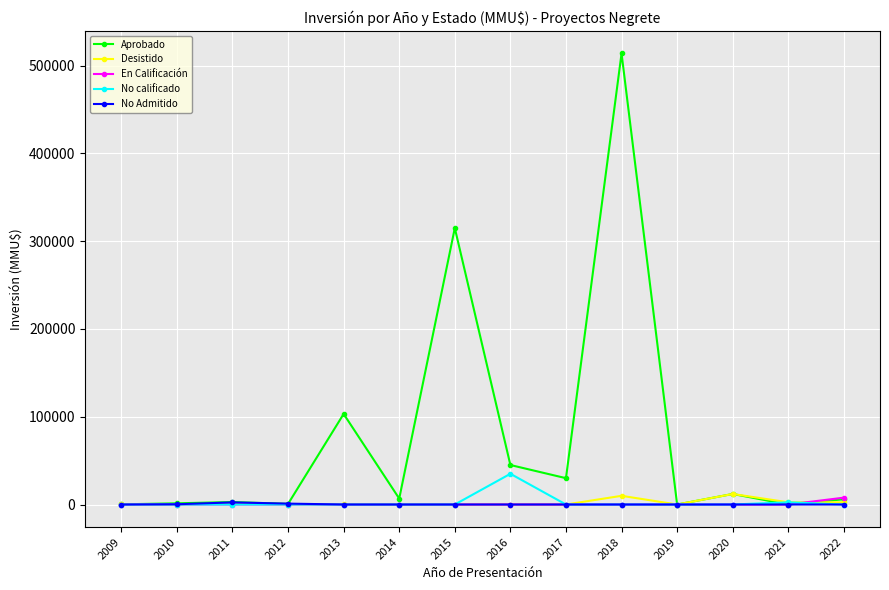

Which series ends up on top after the final intersection of Aprobado and No Admitido?

Aprobado